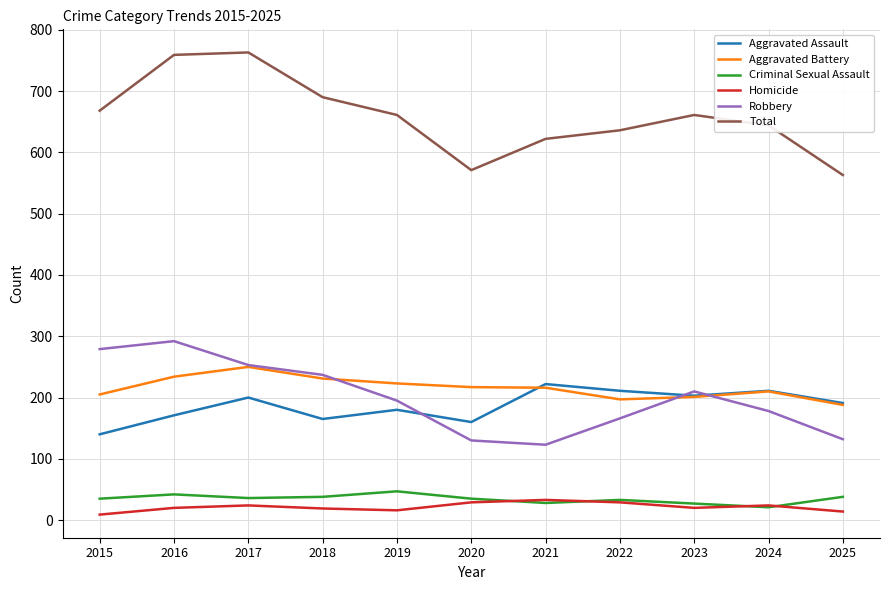

True or false: Aggravated Assault and Total intersect in this chart.

False